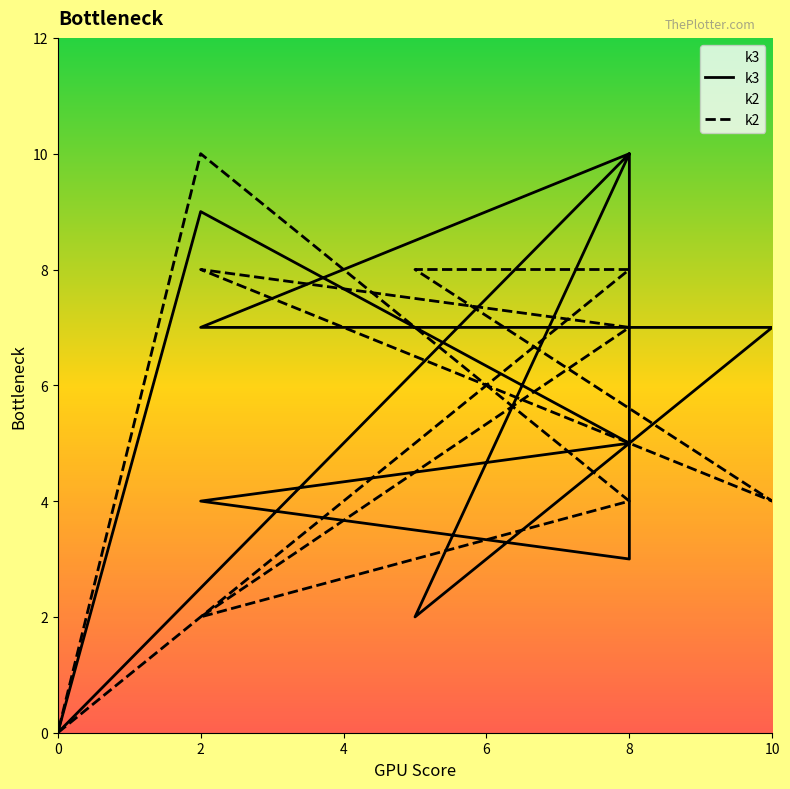

What is the sum of all k2 values?

65